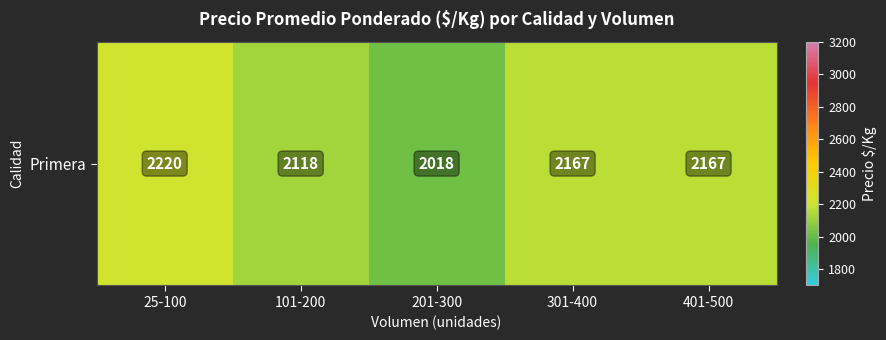

Where is the data nearest to the value 2118?

101-200